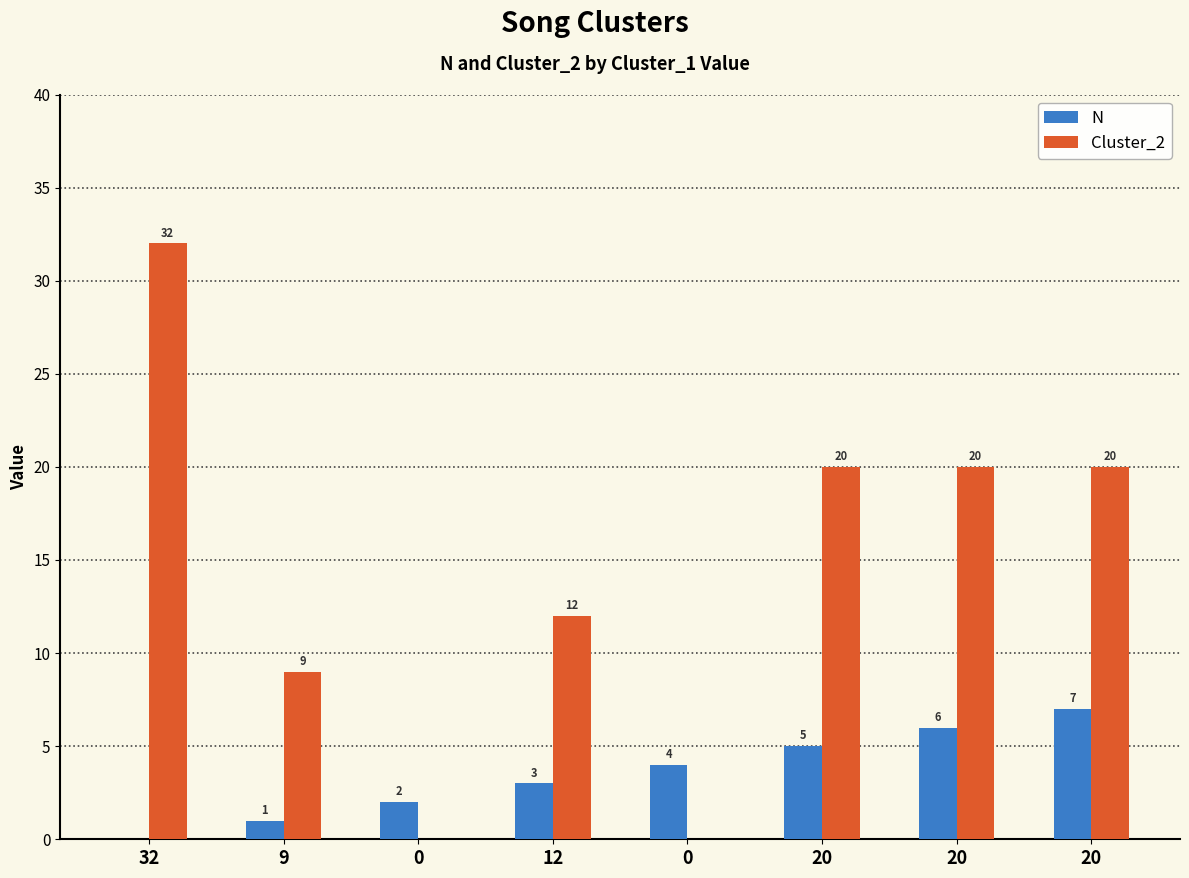

Which series changed the most between 12 and 20?

Cluster_2